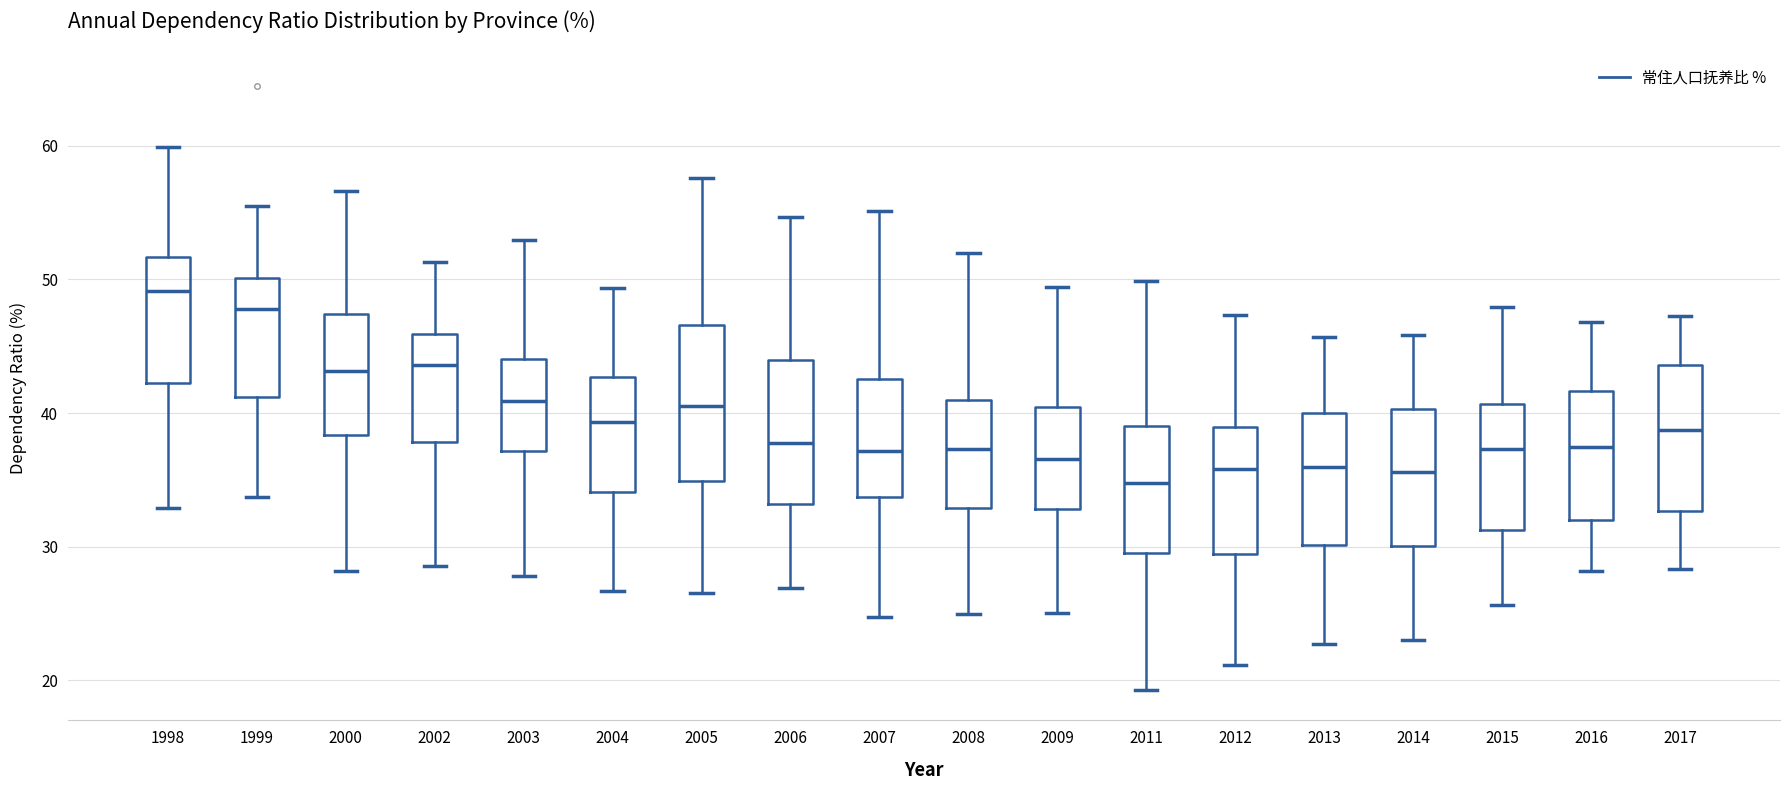

Reading left to right, transcribe this box plot: for each box, give where its median line is, the range the box spans, and where its two whiskers end, as read against the y-axis. The values are not printed on the chart, so give them approximately, as read against the axis.

1998: median 49, box 42 to 52, whiskers 33 to 60
1999: median 48, box 41 to 50, whiskers 34 to 55
2000: median 43, box 38 to 47, whiskers 28 to 57
2002: median 44, box 38 to 46, whiskers 29 to 51
2003: median 41, box 37 to 44, whiskers 28 to 53
2004: median 39, box 34 to 43, whiskers 27 to 49
2005: median 41, box 35 to 47, whiskers 27 to 58
2006: median 38, box 33 to 44, whiskers 27 to 55
2007: median 37, box 34 to 43, whiskers 25 to 55
2008: median 37, box 33 to 41, whiskers 25 to 52
2009: median 37, box 33 to 40, whiskers 25 to 49
2011: median 35, box 30 to 39, whiskers 19 to 50
2012: median 36, box 29 to 39, whiskers 21 to 47
2013: median 36, box 30 to 40, whiskers 23 to 46
2014: median 36, box 30 to 40, whiskers 23 to 46
2015: median 37, box 31 to 41, whiskers 26 to 48
2016: median 37, box 32 to 42, whiskers 28 to 47
2017: median 39, box 33 to 44, whiskers 28 to 47